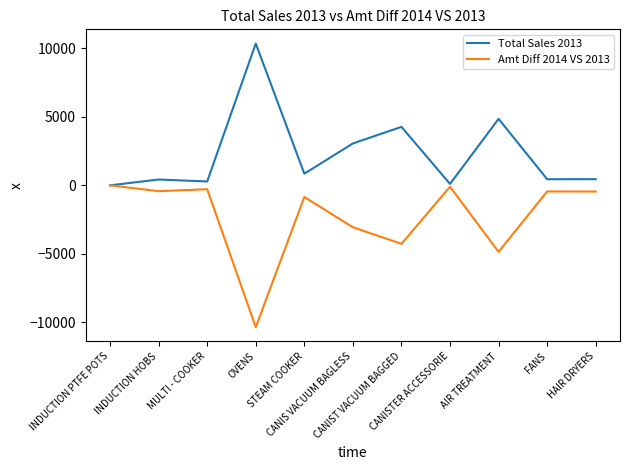

What is the smallest value displayed?

-10361.2